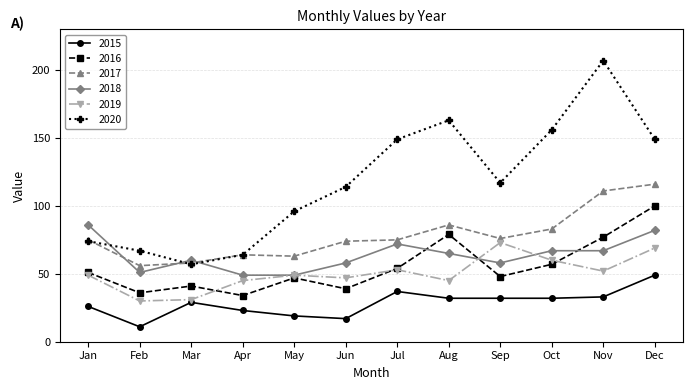

Where is the first local maximum for 2016?

Mar